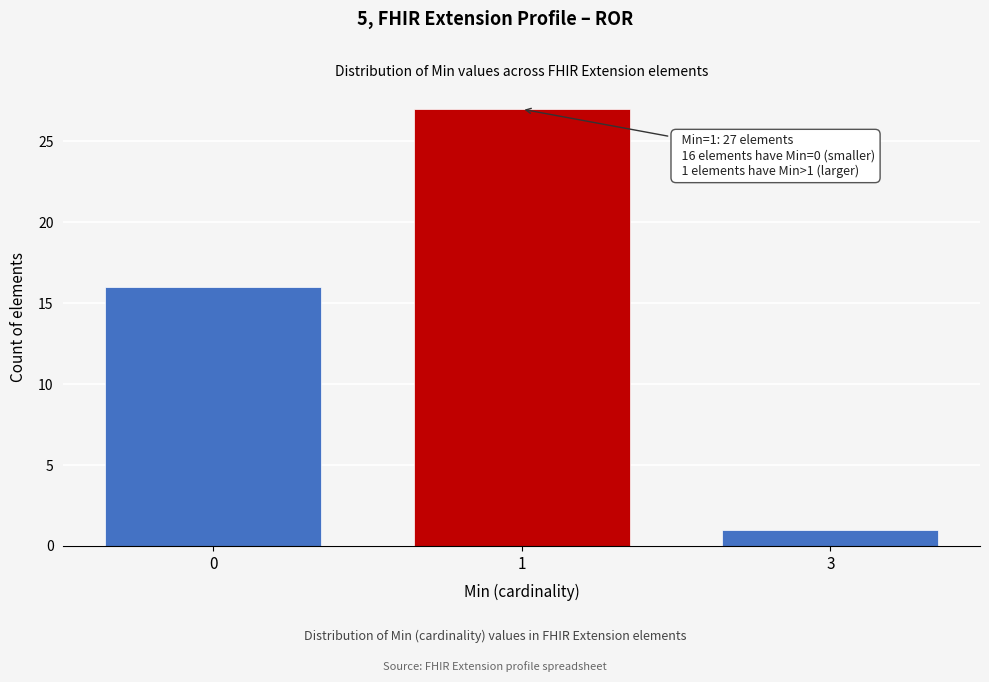

Reading right to left, list all the values displayed in this chart.

1	27	16